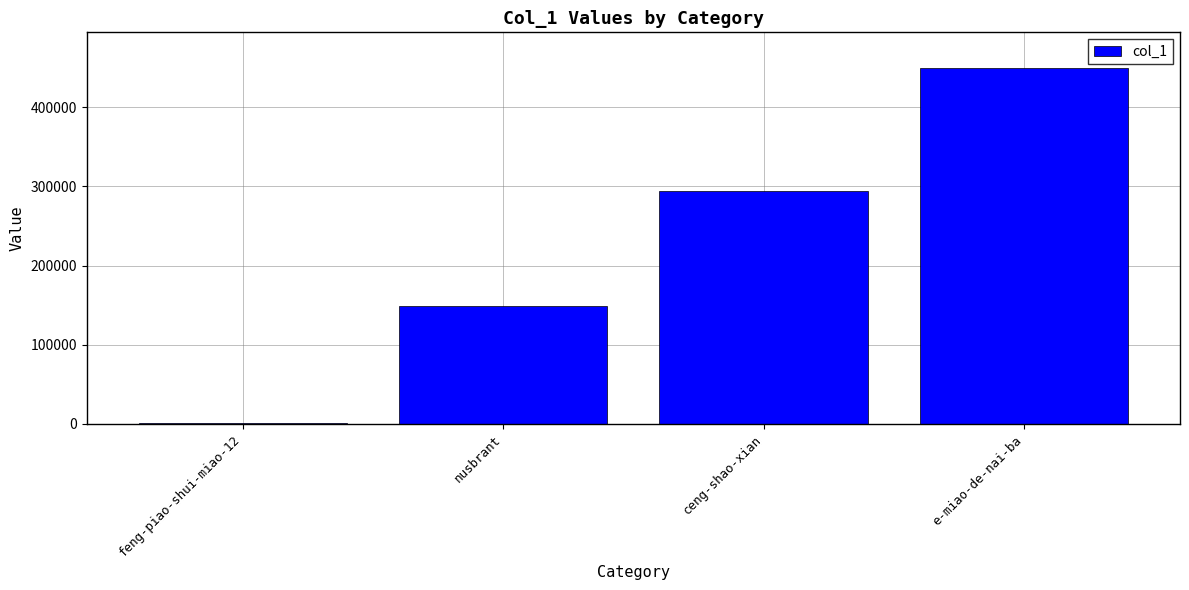

The value at feng-piao-shui-miao-12 is 721. True or false?

True